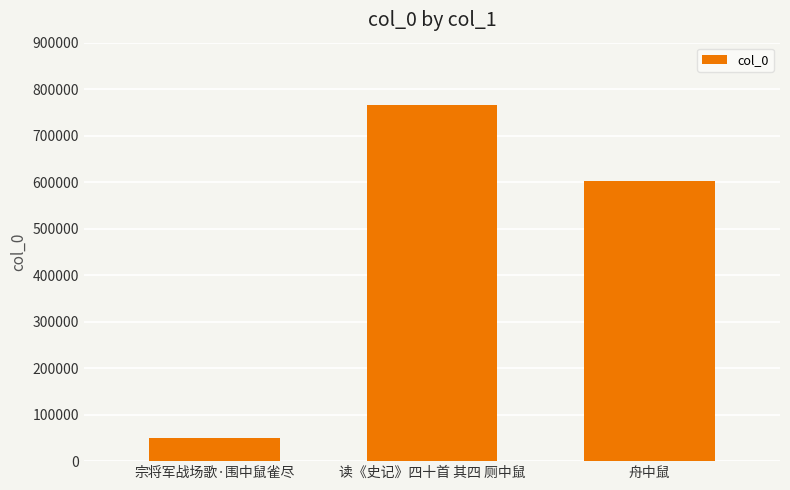

What is the difference between the second highest and minimum values?

552513